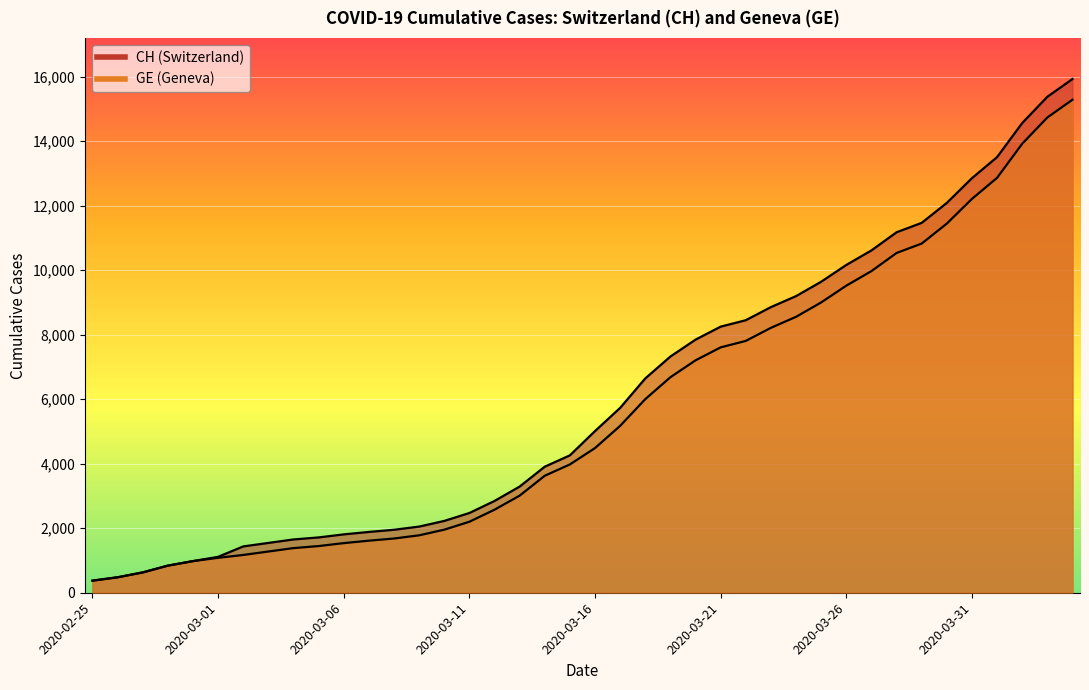

Is it true that GE equals 3319 at 2020-03-10?

False